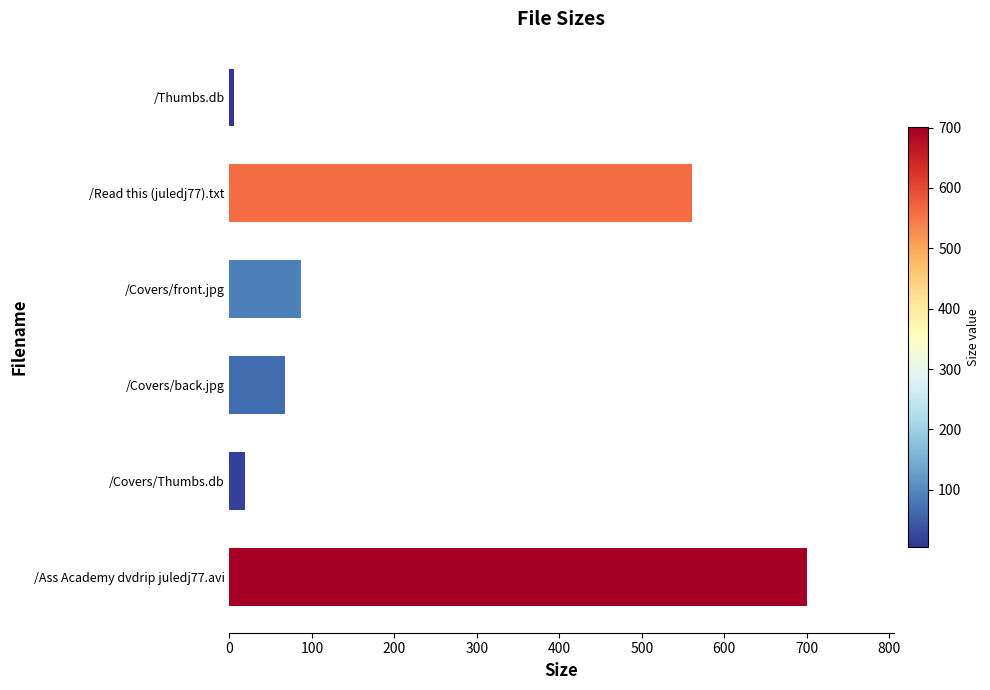

Rank the categories by value from highest to lowest.

/Ass Academy dvdrip juledj77.avi, /Read this (juledj77).txt, /Covers/front.jpg, /Covers/back.jpg, /Covers/Thumbs.db, /Thumbs.db